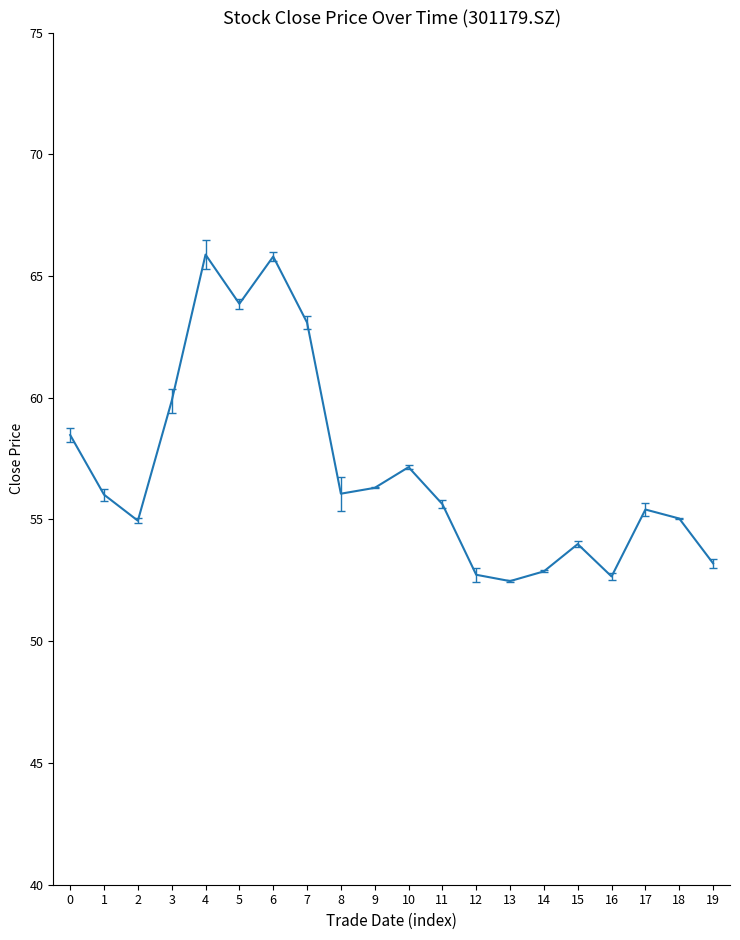

What is the change in value from 0 to 4?

+7.4